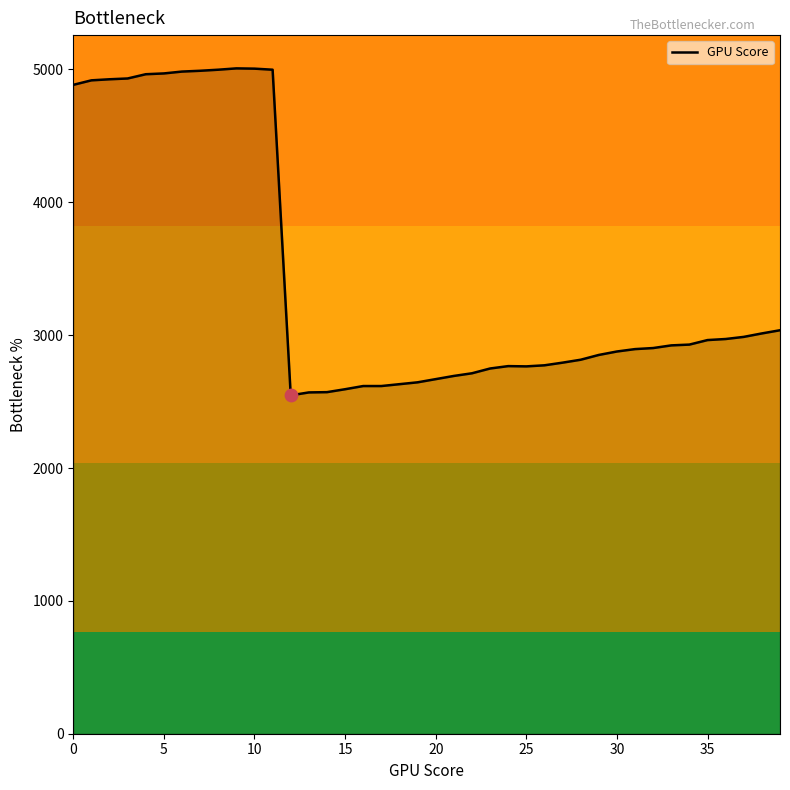

What is the smallest value displayed?

2547